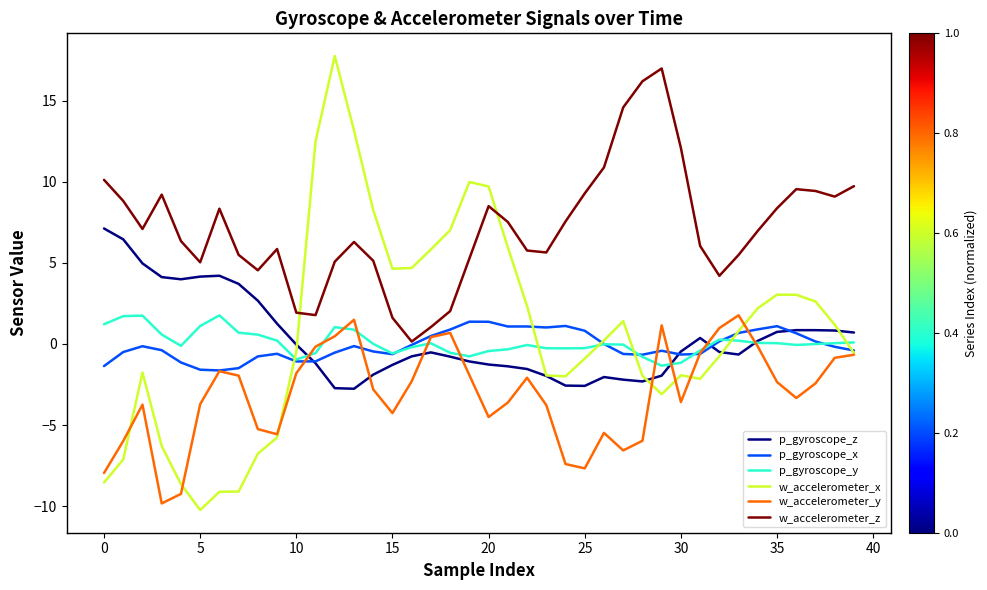

How many lines are shown in the chart?

6